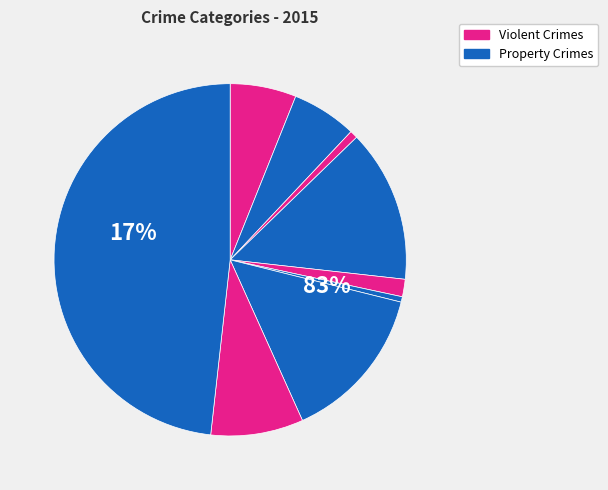

Does Aggravated Battery represent more than half of the total?

No